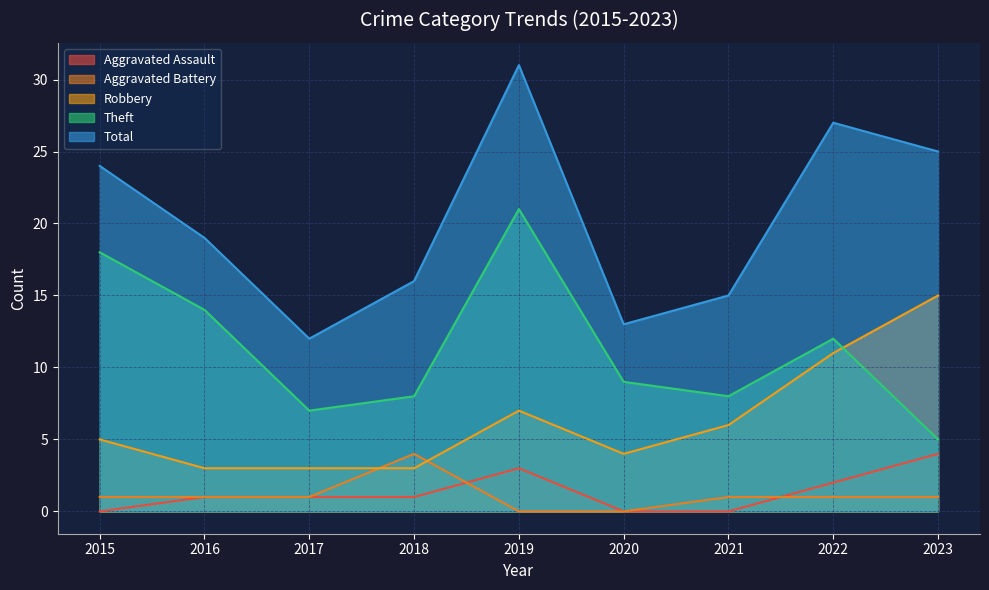

Does the chart have visible grid lines?

Yes